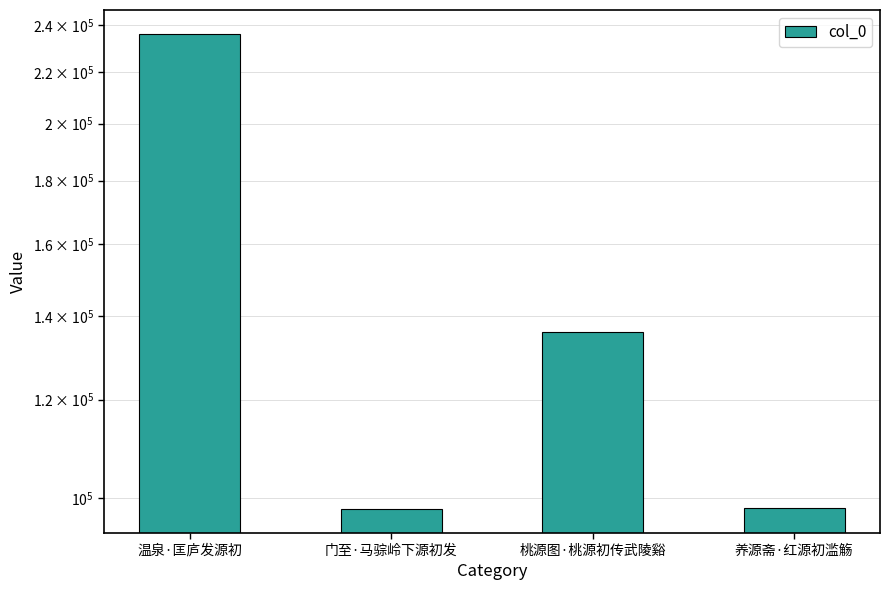

Where does the data first go above 135951?

温泉·匡庐发源初